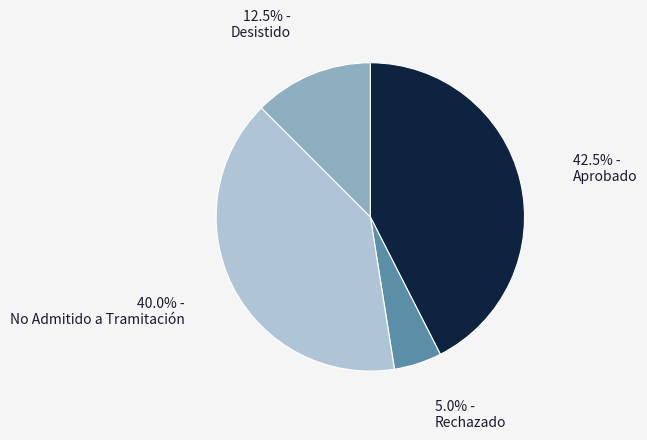

Rank the categories by value from highest to lowest.

Aprobado, No Admitido a Tramitación, Desistido, Rechazado